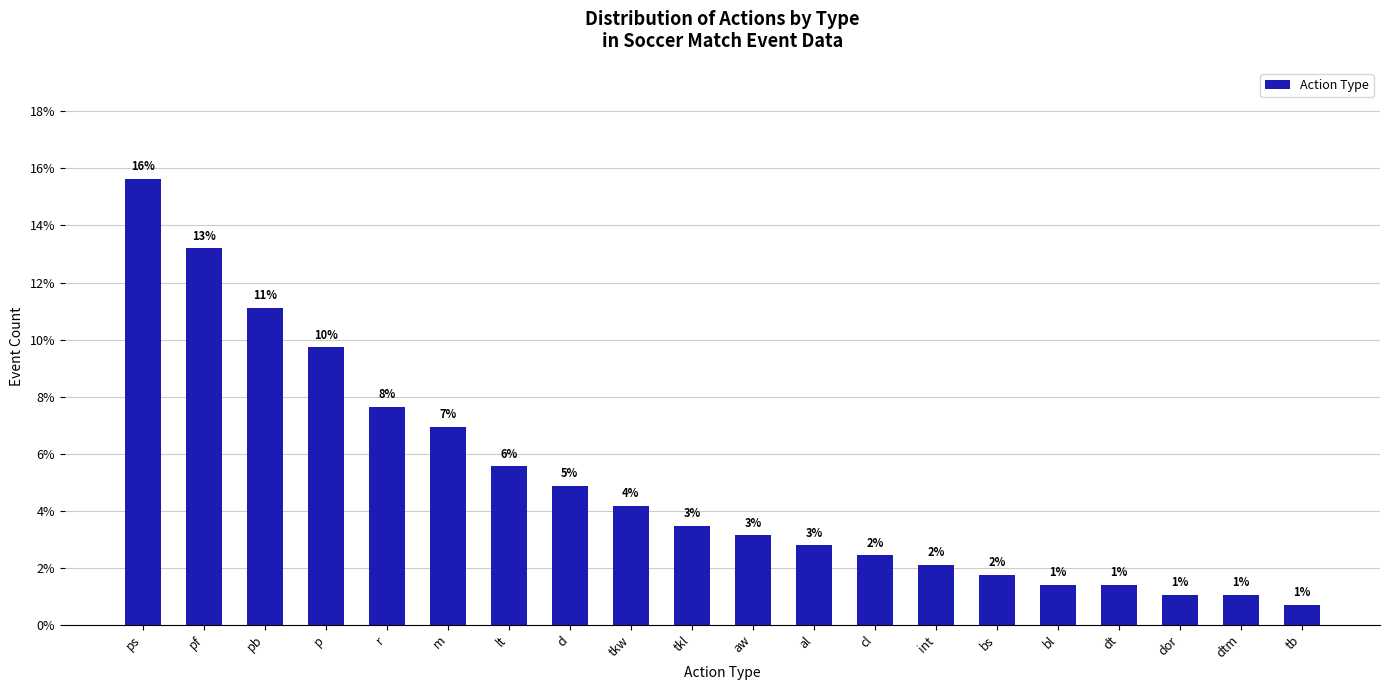

Are the bars horizontal?

No